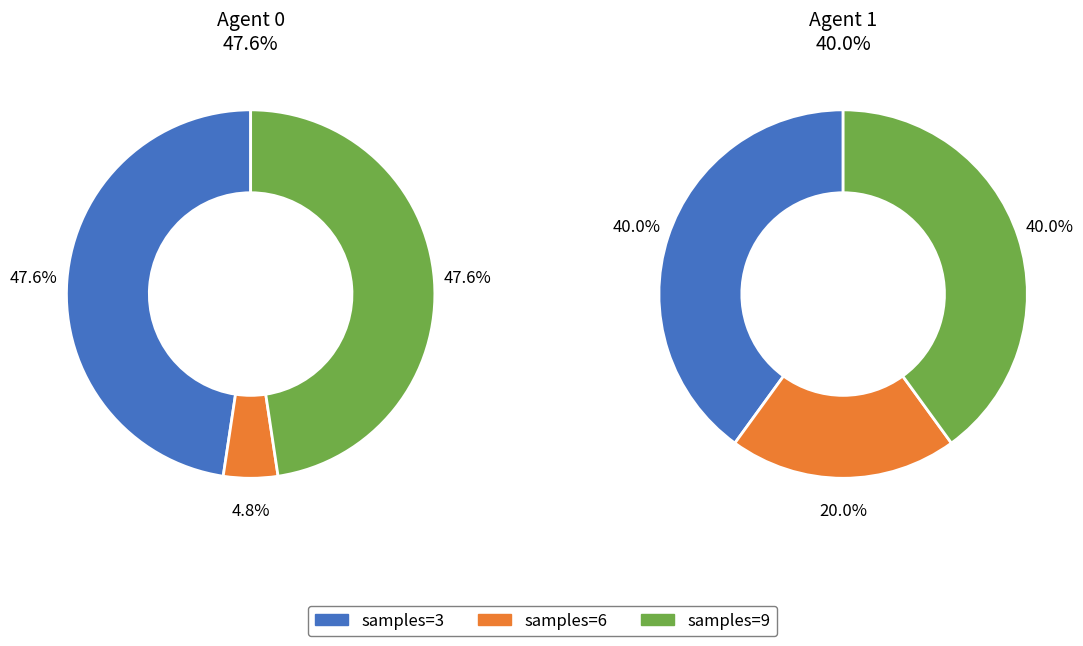

Does 6 represent more than half of the total?

No